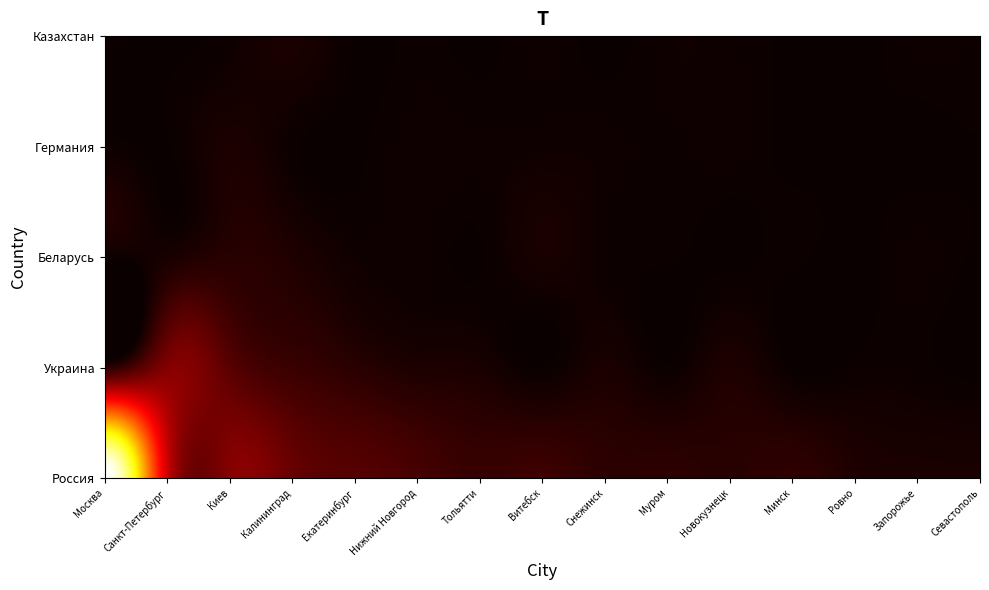

Rank the series by their maximum value, from highest to lowest.

Россия, Украина, Беларусь, Германия, Казахстан